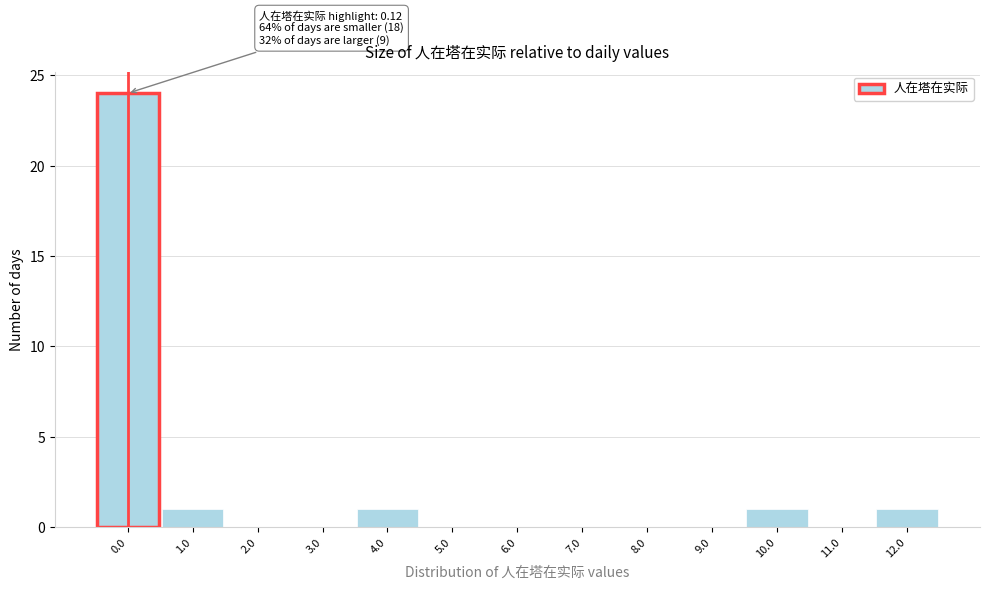

Reading right to left, extract all data points from this chart.

12.0=1	11.0=0	10.0=1	9.0=0	8.0=0	7.0=0	6.0=0	5.0=0	4.0=1	3.0=0	2.0=0	1.0=1	0.0=24